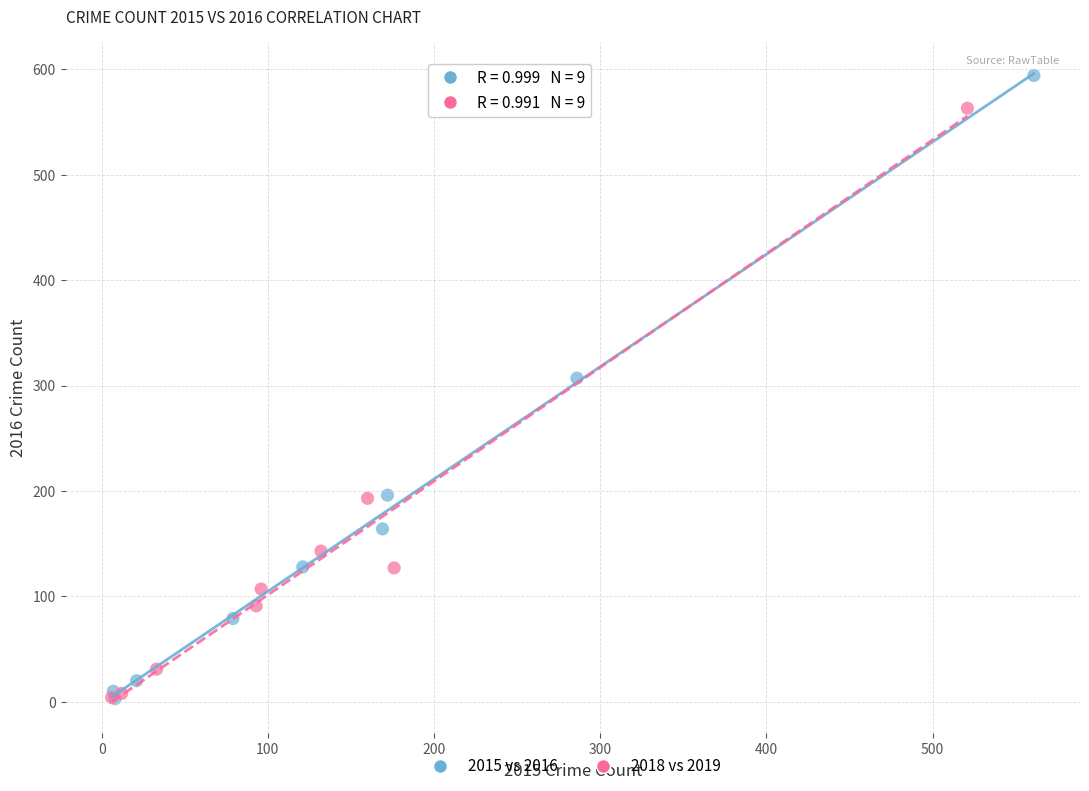

Which series contains the highest Y value?

2015 vs 2016